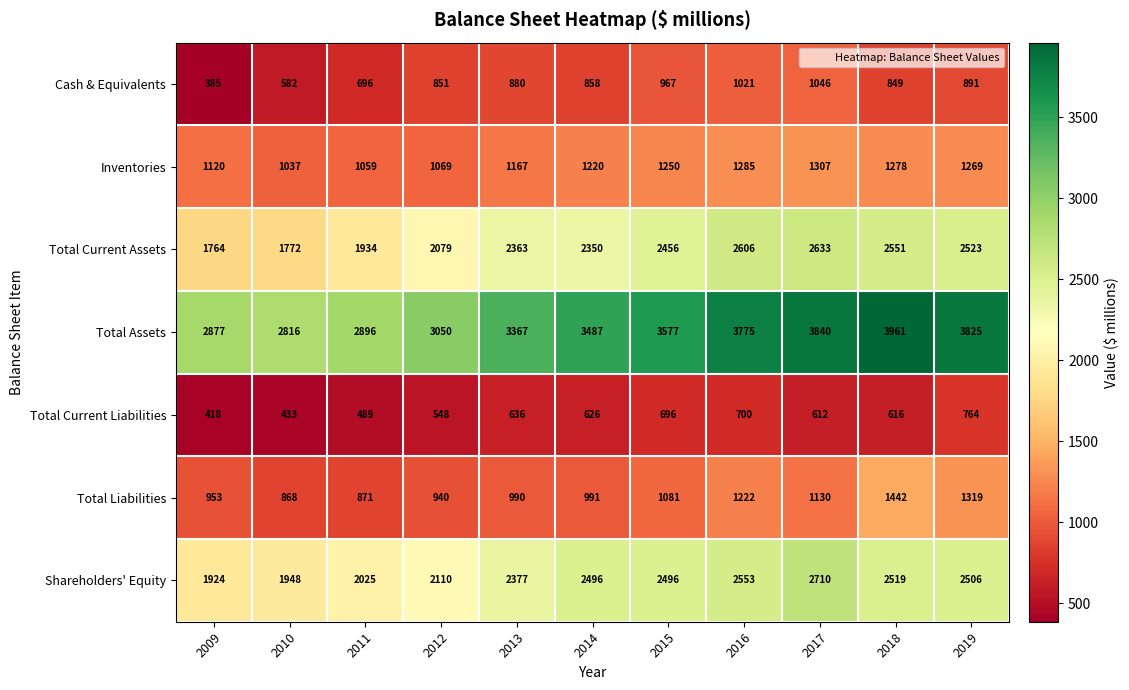

Which category has the highest value in the Cash & Equivalents series?

2017